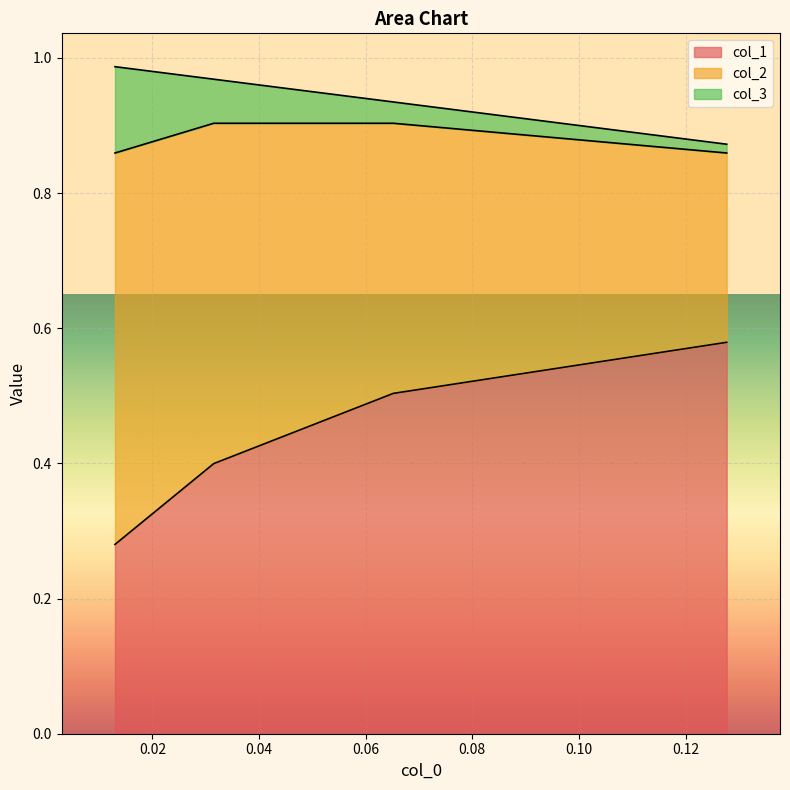

Which series has the largest total across all categories?

col_2